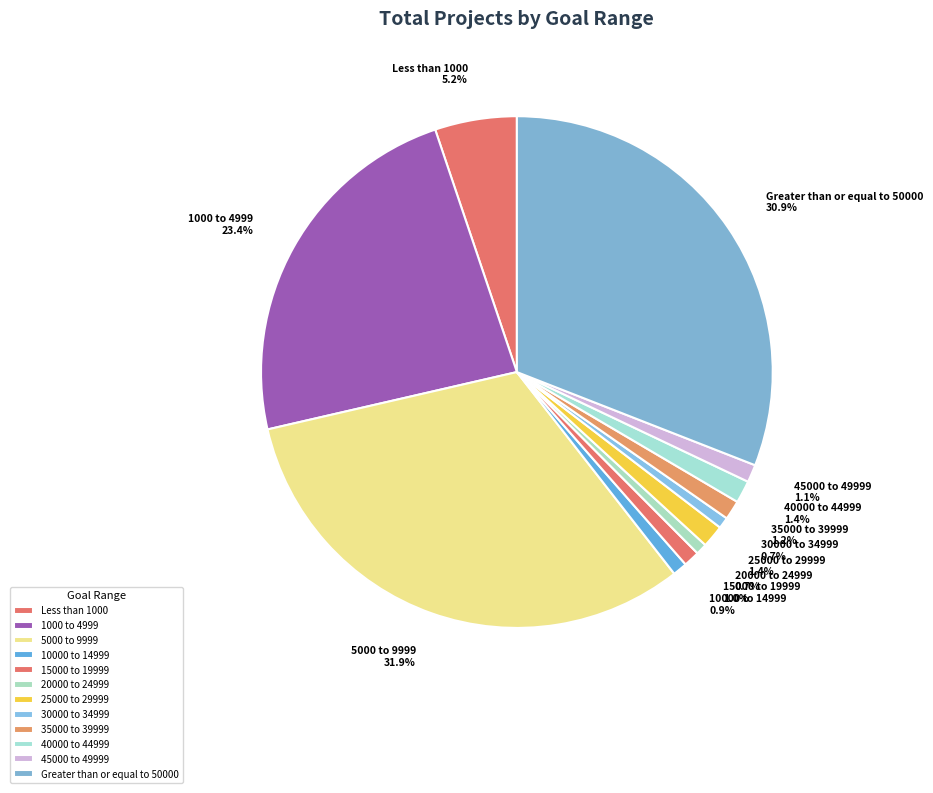

Is it true that 1000 to 4999 is 23% of the pie?

True